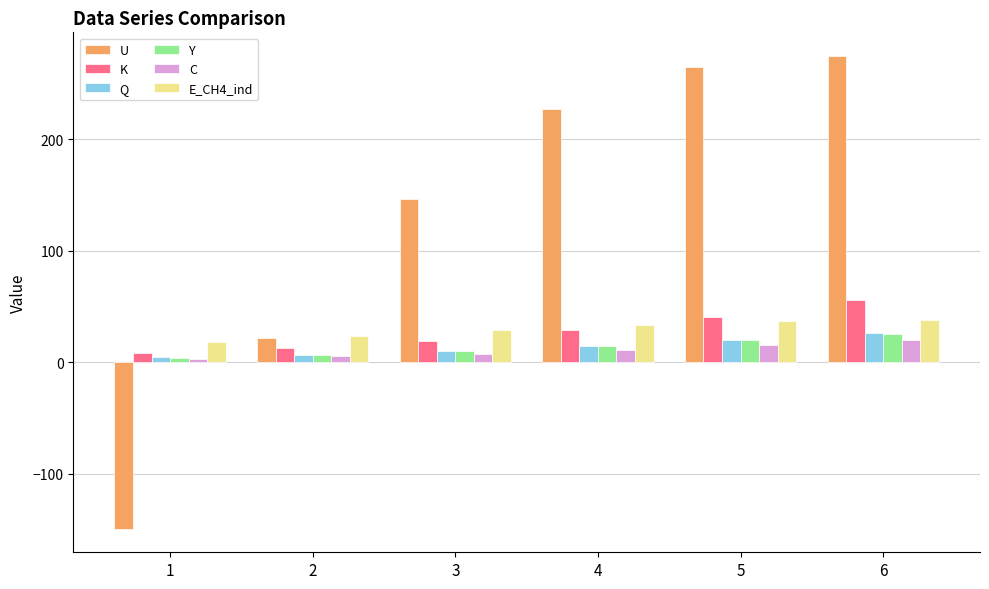

How many bars are there in total?

36